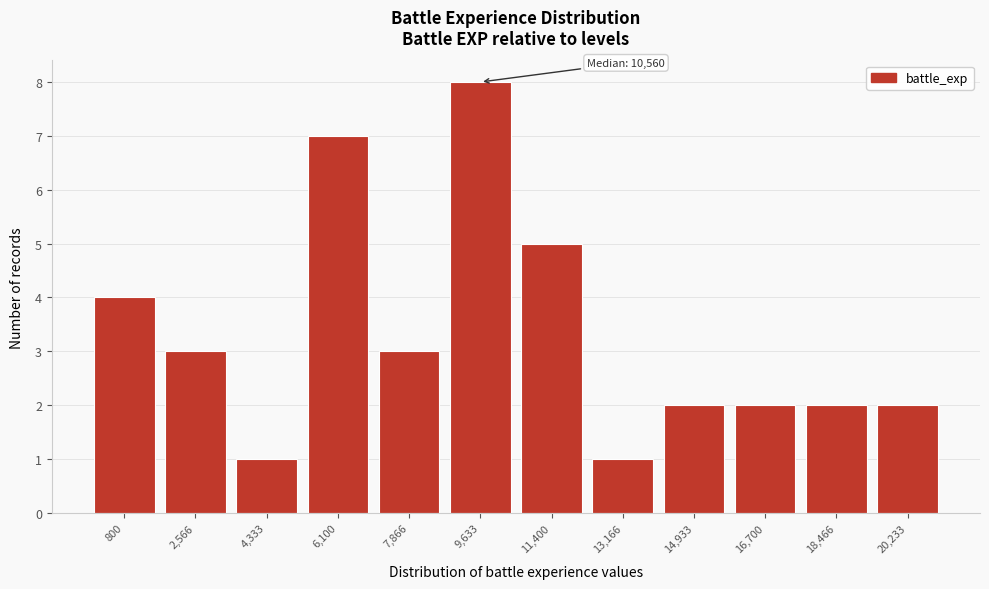

Reading left to right, extract all data points from this chart.

800=4	2,566=3	4,333=1	6,100=7	7,866=3	9,633=8	11,400=5	13,166=1	14,933=2	16,700=2	18,466=2	20,233=2